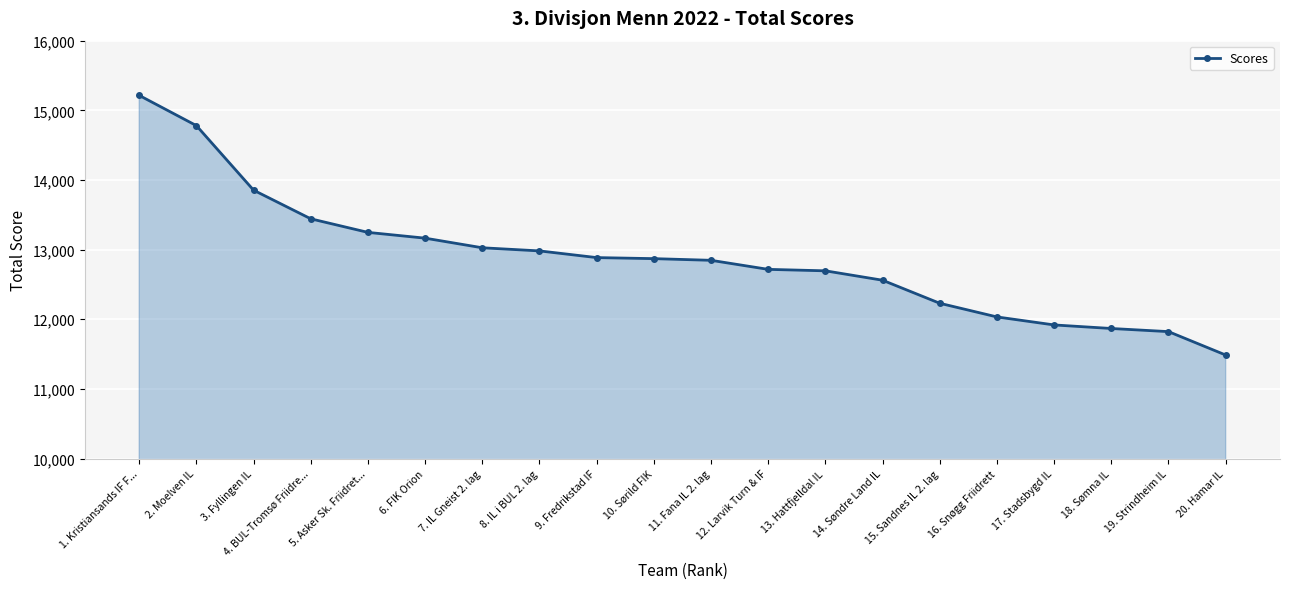

The value at 9. Fredrikstad IF is 12885. True or false?

True